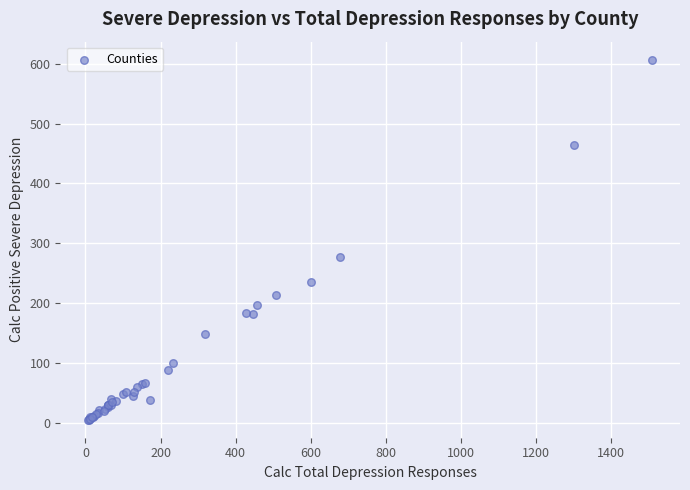

What Y value in the scatter plot is closest to 306?

277